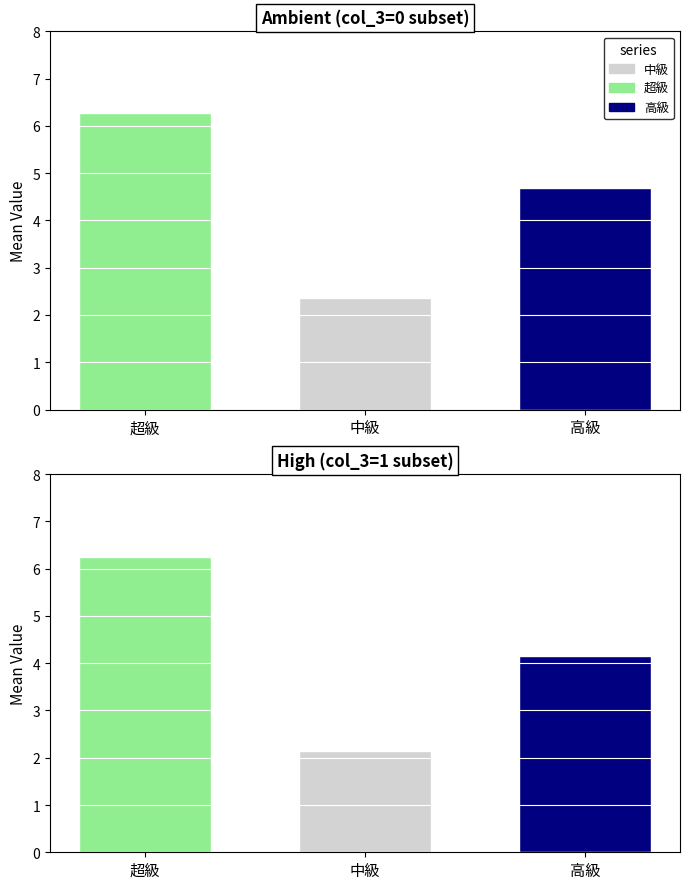

How many groups of bars are there?

2